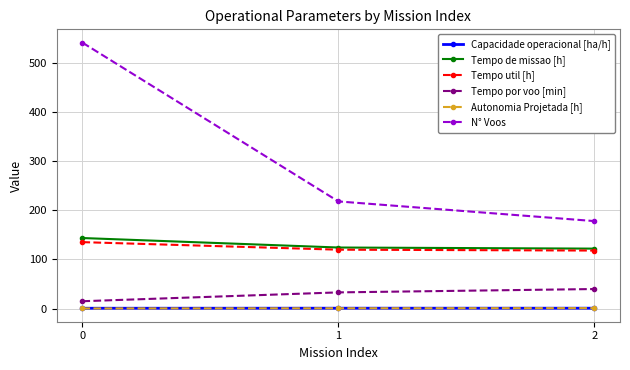

What is the difference between the Tempo util [h] values at 0 and 2?

17.1